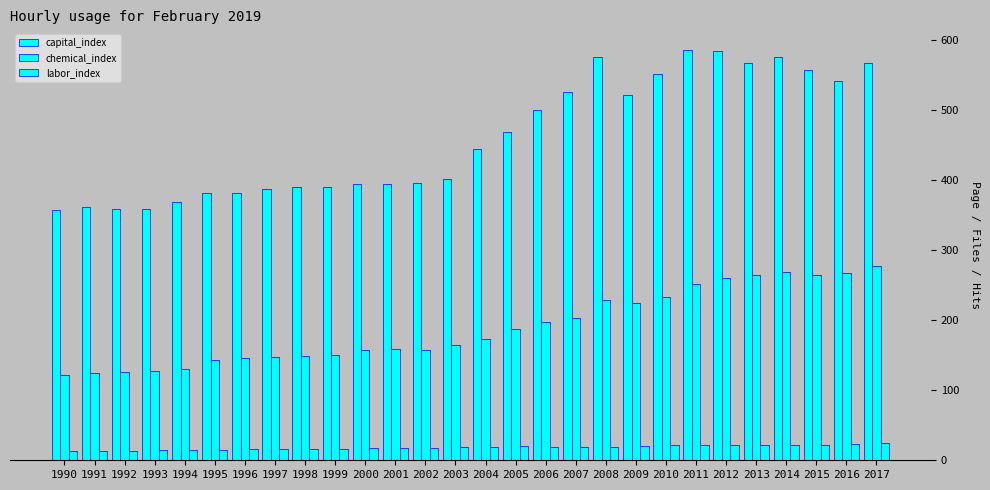

What is the spread (max minus min) of values at 2010?

529.7